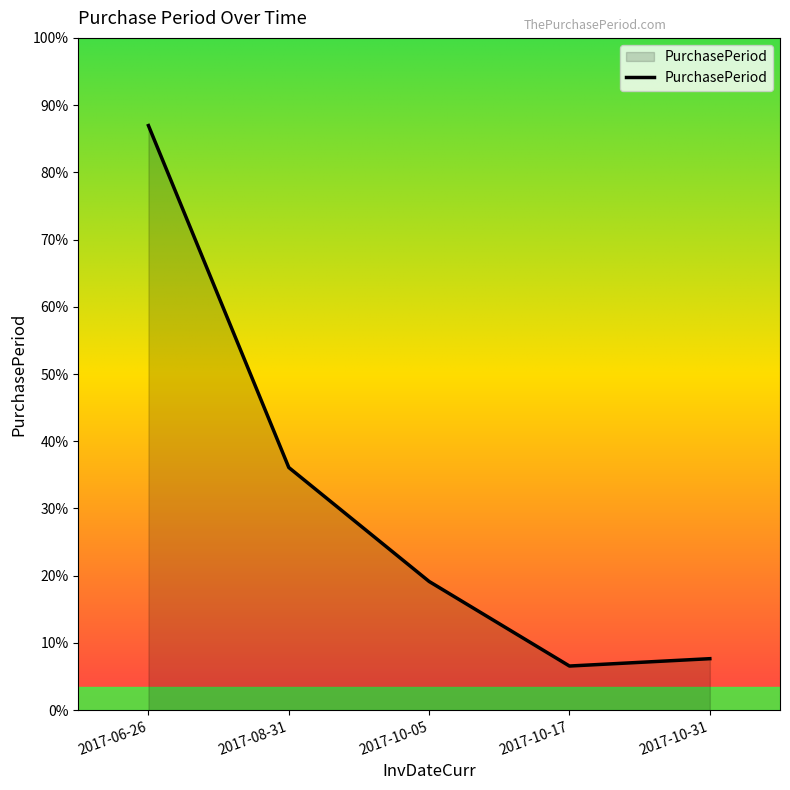

Where is the data nearest to the value 85?

2017-08-31